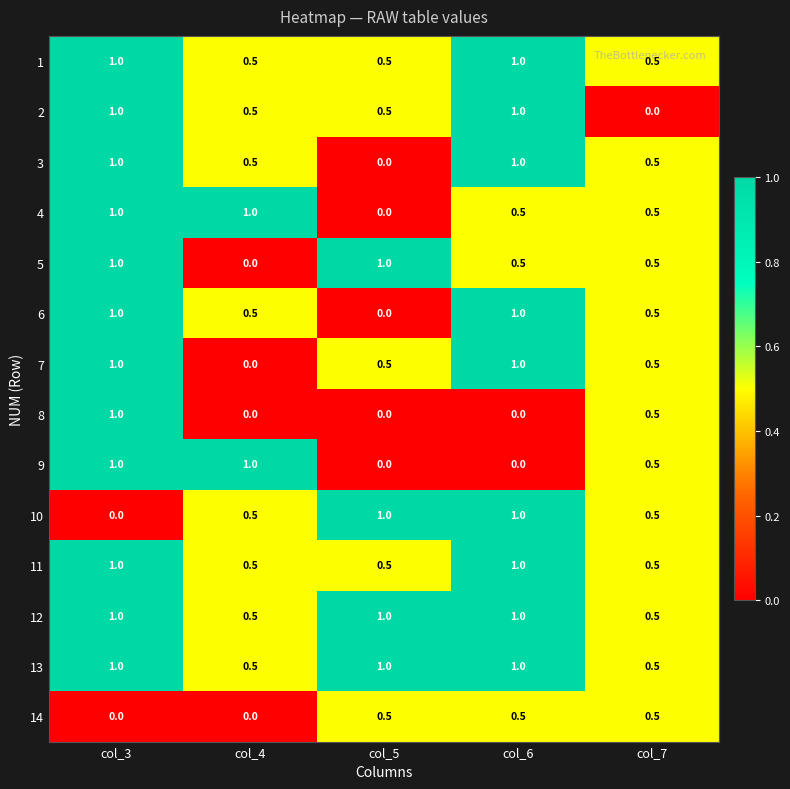

What is the maximum value for 10?

1.0